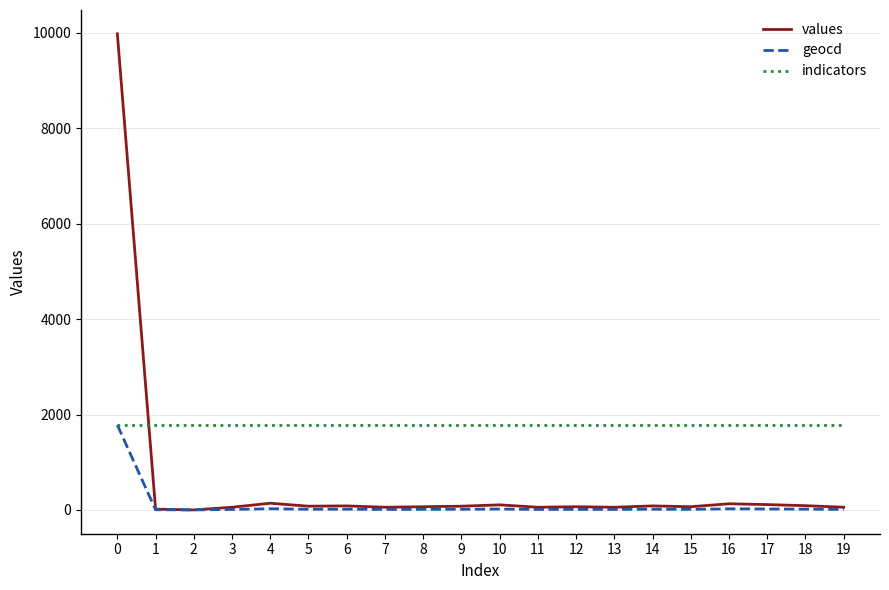

Which series has the largest total across all categories?

indicators